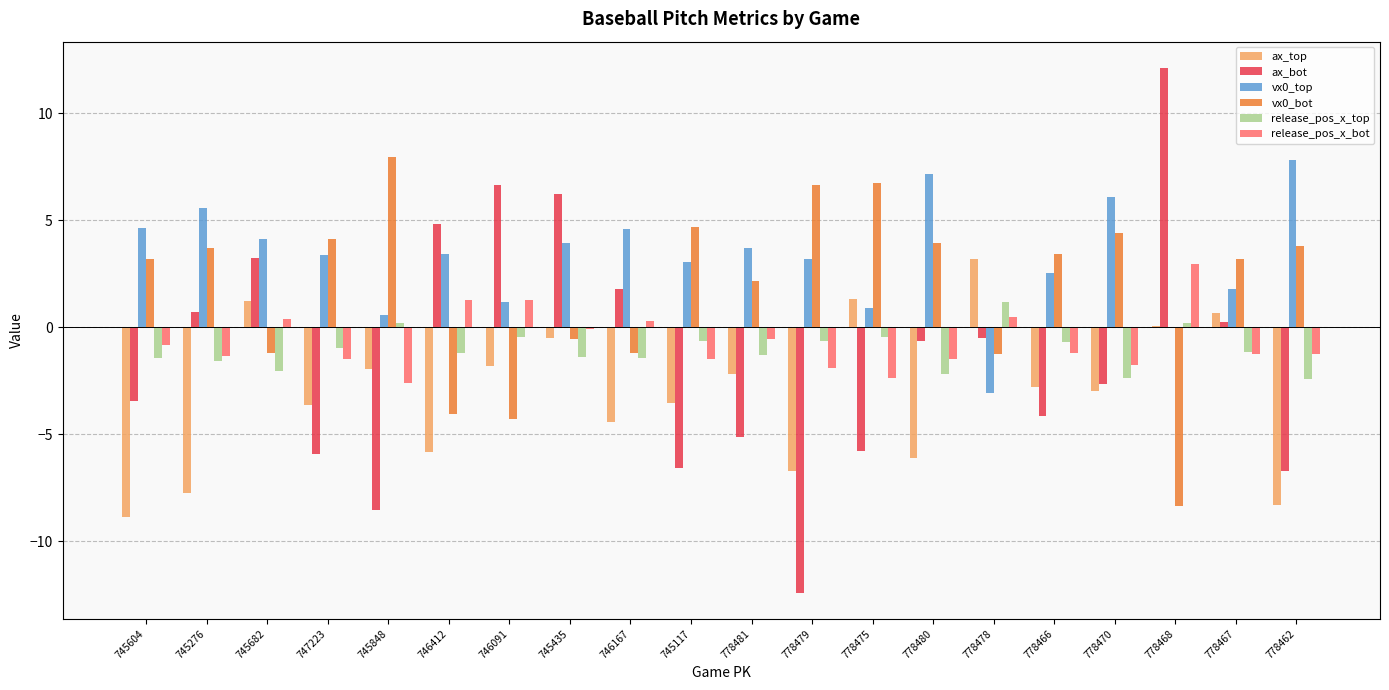

Where does the ax_top series first go above -2?

745682